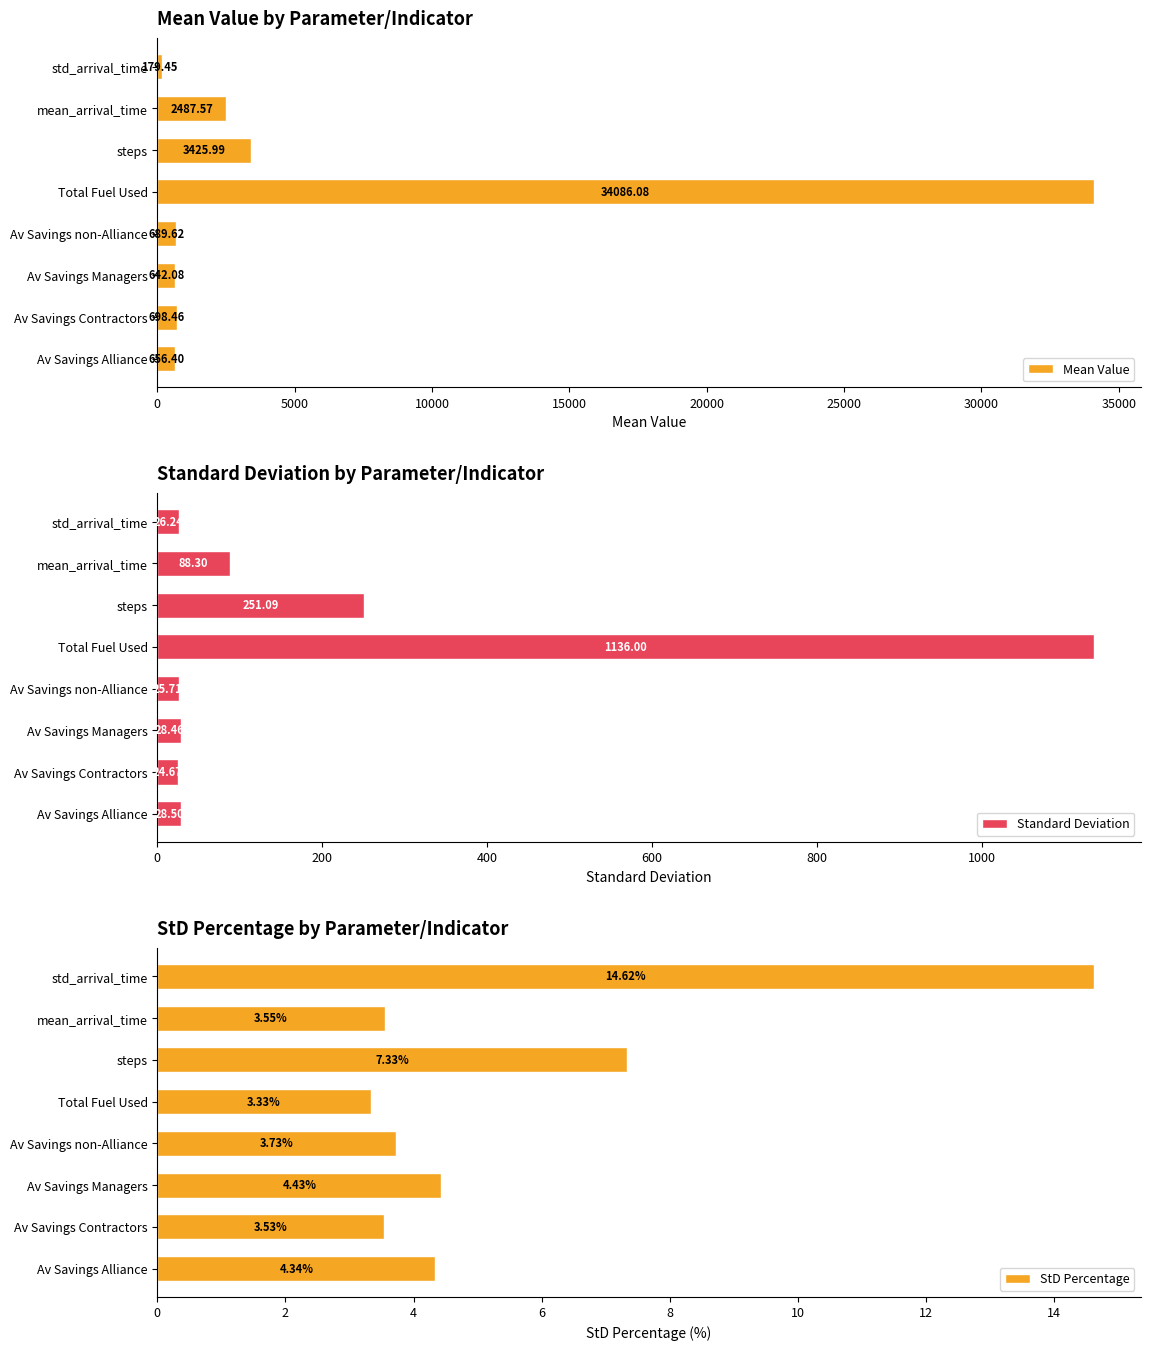

Reading right to left, what are all the values shown in this chart?

Mean Value: 179.4	2487.6	3426.0	34086.1	689.6	642.1	698.5	656.4
Standard Deviation: 26.2	88.3	251.1	1136.0	25.7	28.5	24.7	28.5
StD Percentage: 14.6	3.5	7.3	3.3	3.7	4.4	3.5	4.3